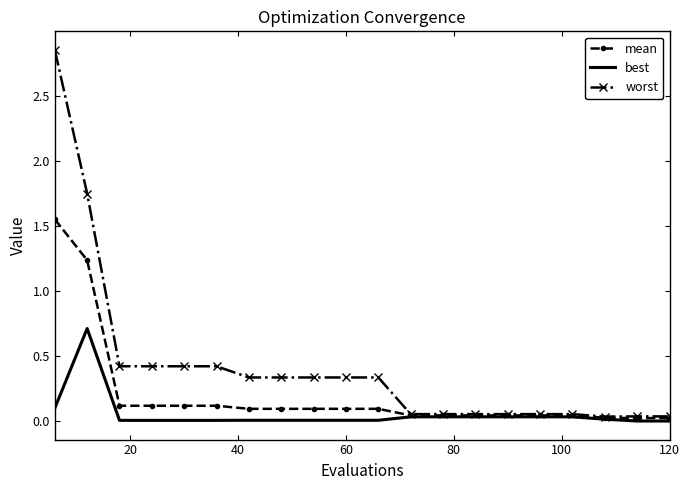

List the series in order of their overall mean, lowest first.

best, mean, worst